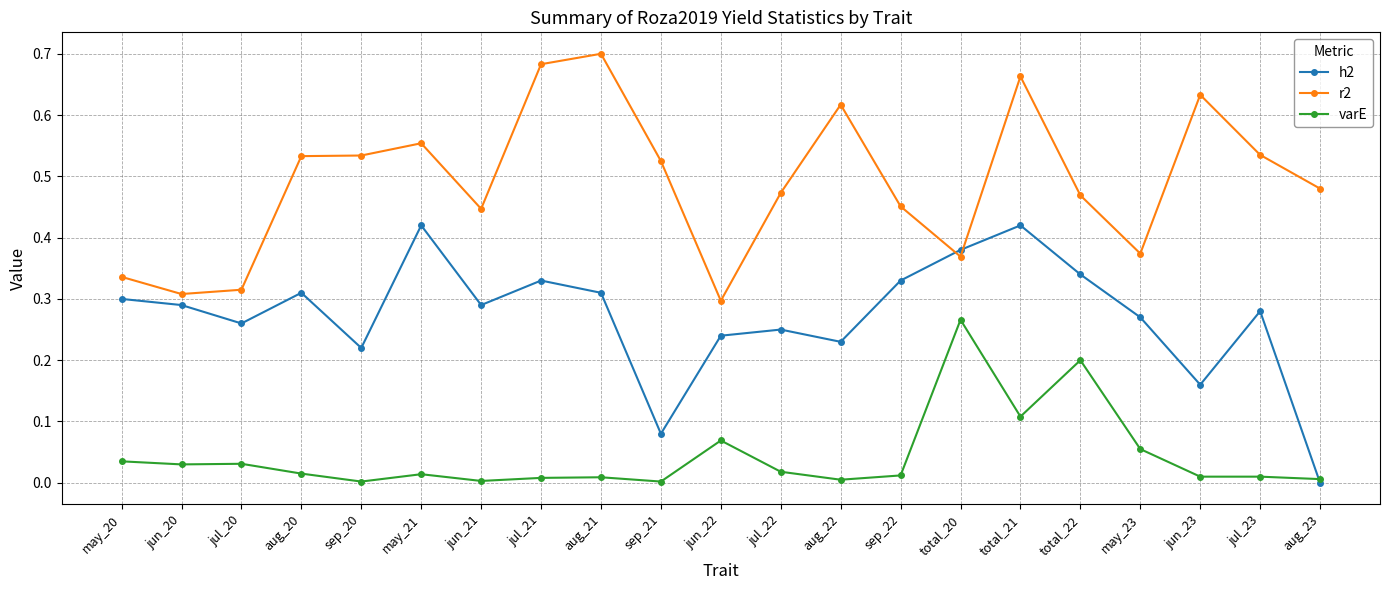

True or false: r2 has a value of 0.1 at may_20.

False